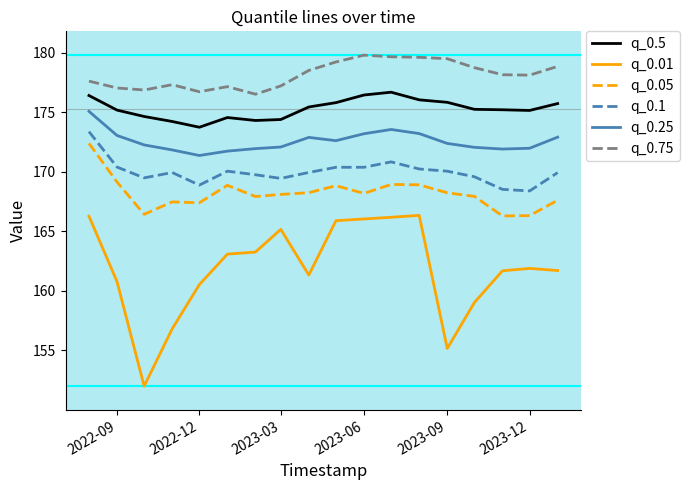

True or false: q_0.5 and q_0.25 intersect in this chart.

False